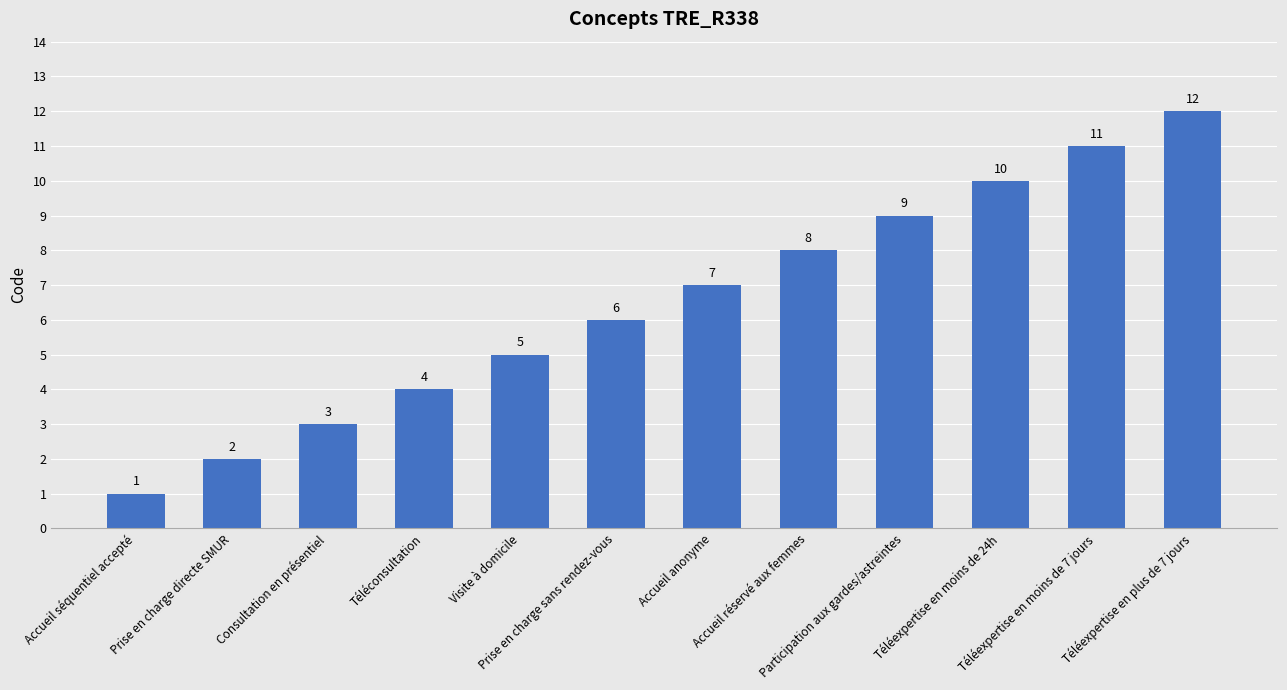

The value at Prise en charge sans rendez-vous is 3. True or false?

False